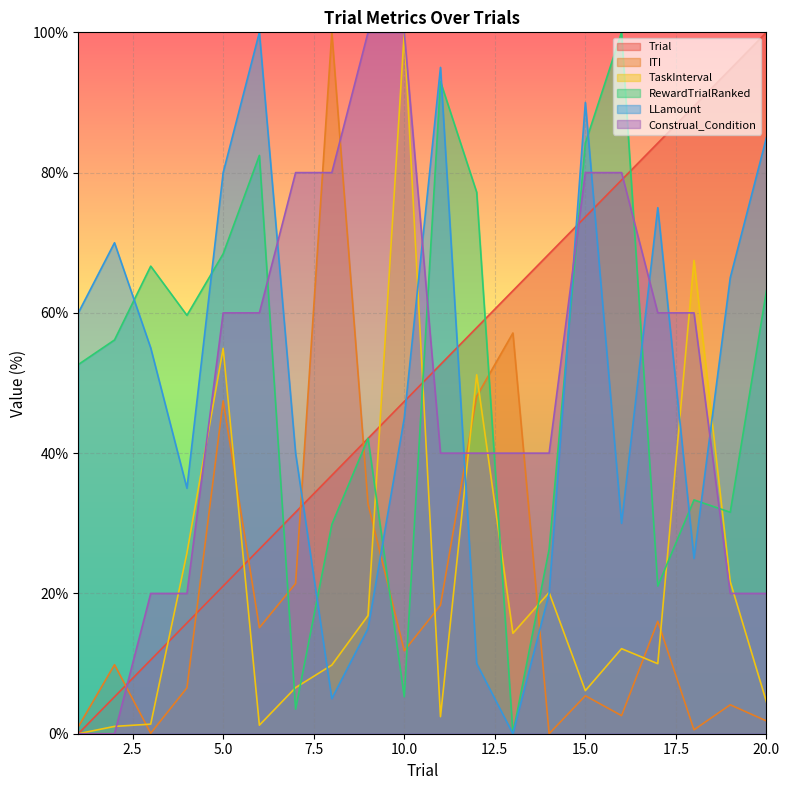

What value does the LLamount series have at 17?

75.0